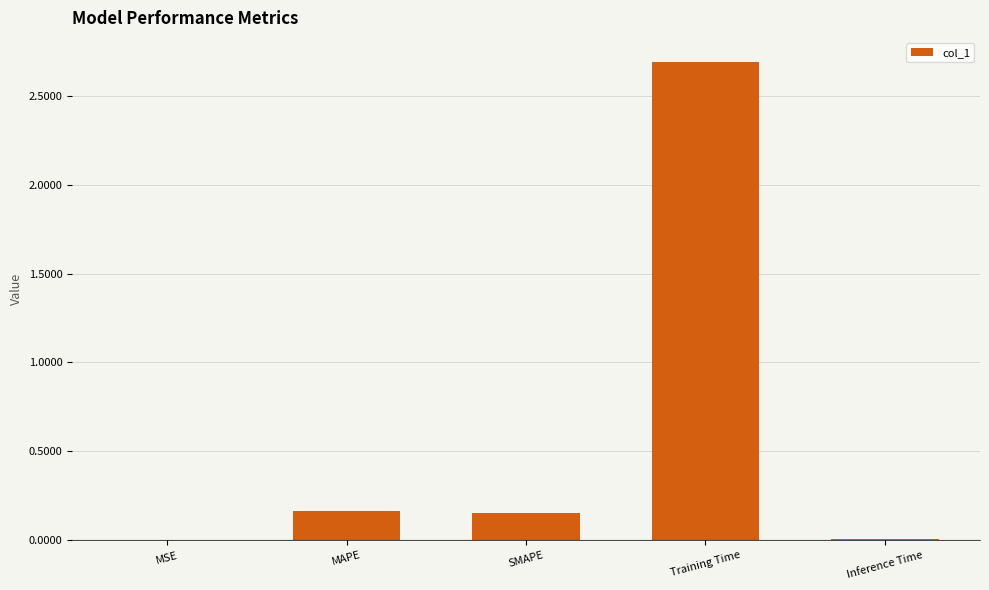

Which category has the highest value across all series?

Training Time